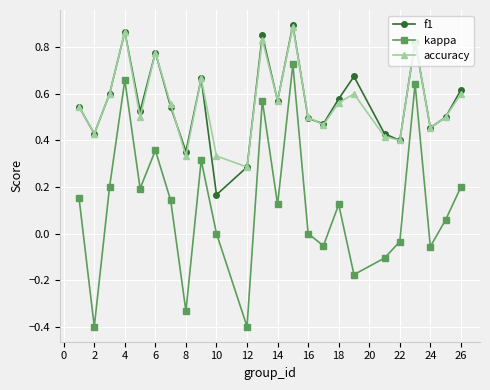

Which series has the largest range (max minus min)?

kappa